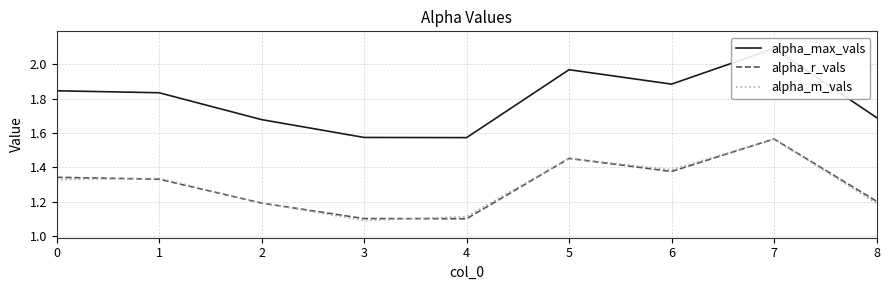

Does the chart have visible grid lines?

Yes